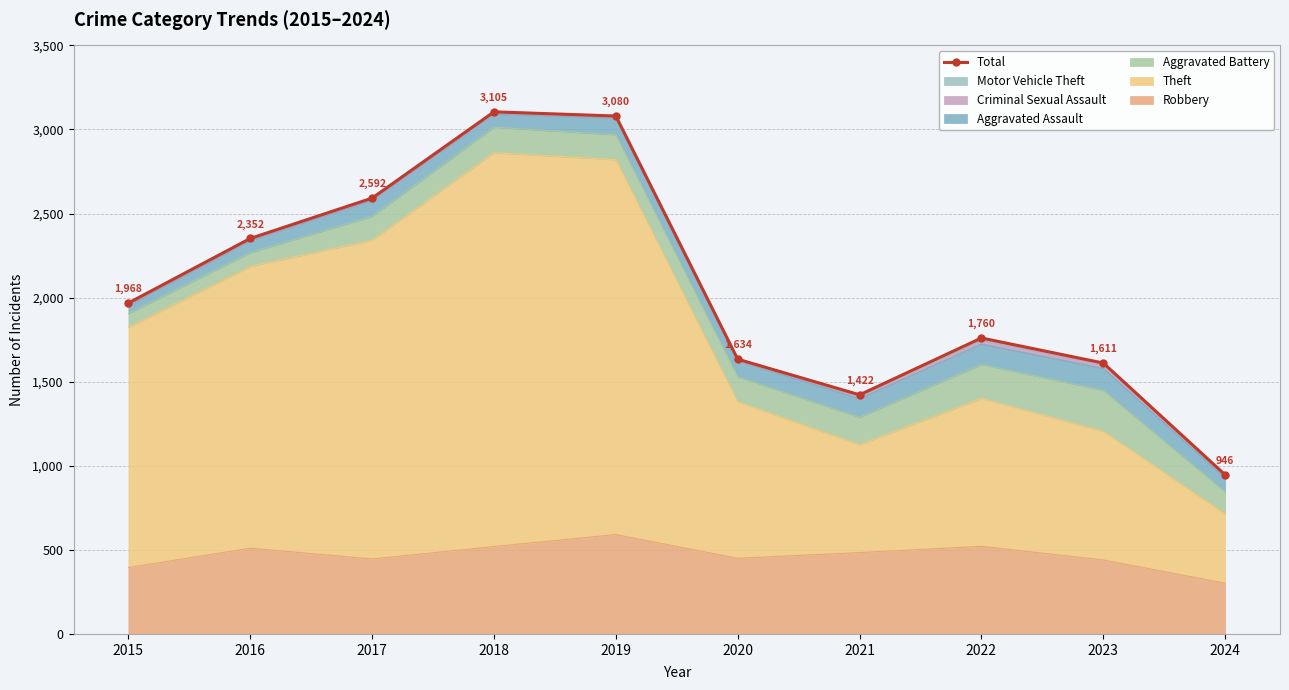

What is the value of the 8th point from the left?

1760